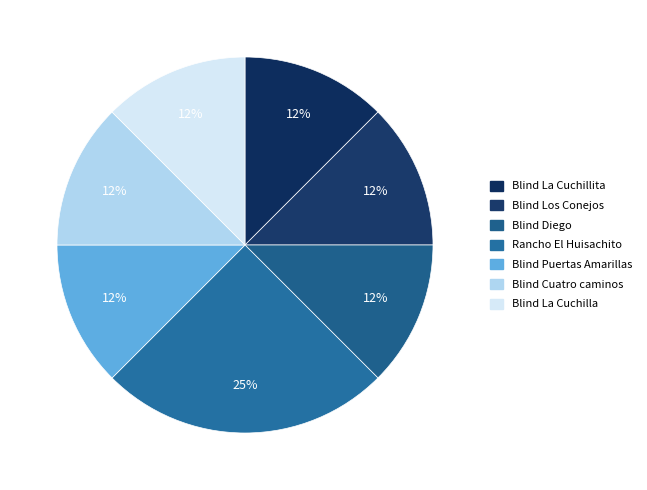

True or false: Blind Puertas Amarillas accounts for 12% of the total.

True